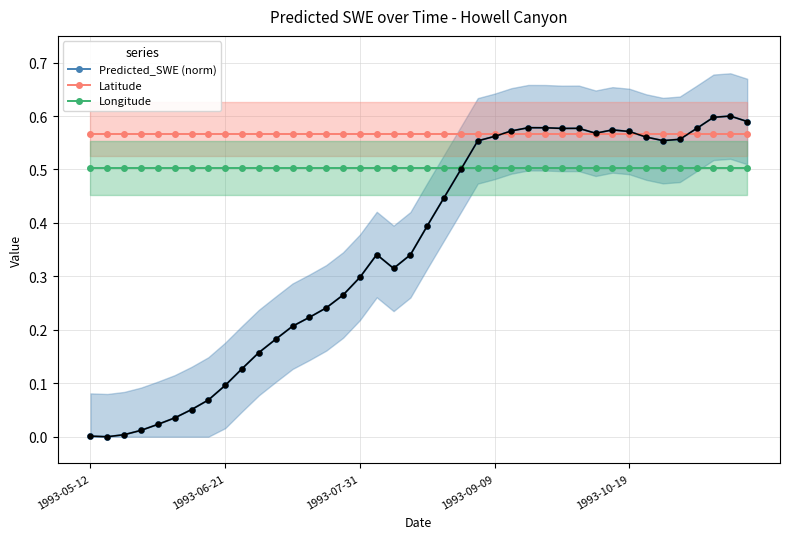

What is the difference between the maximum and minimum values in the Predicted_SWE (norm) series?

0.6